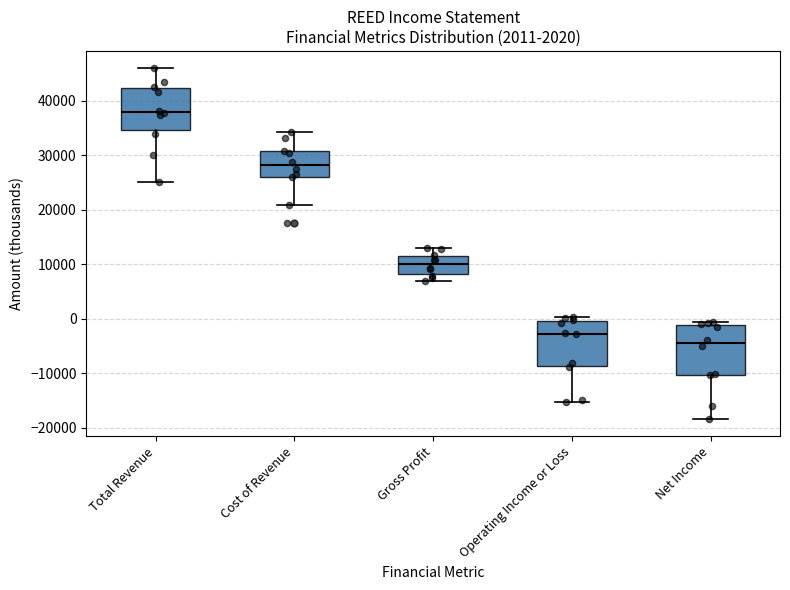

Which box has the lowest median line?

Net Income